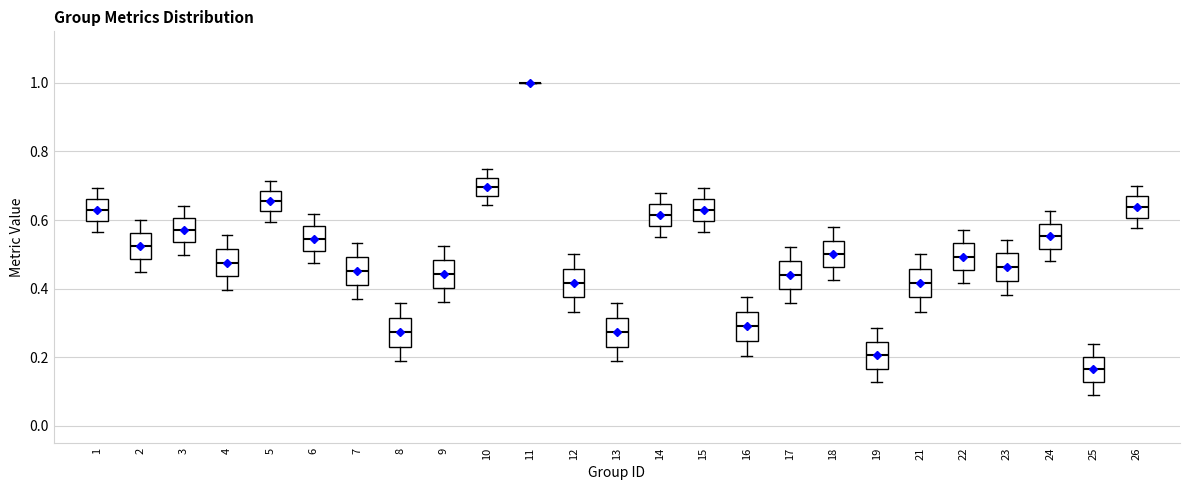

Reading left to right, read every box against the y-axis: the position of its median line, the range the box covers, and the ends of its whiskers. The values are not printed on the chart, so give them approximately, as read against the axis.

1: median 0.62, box 0.60 to 0.66, whiskers 0.56 to 0.70
2: median 0.52, box 0.48 to 0.56, whiskers 0.46 to 0.60
3: median 0.56, box 0.54 to 0.60, whiskers 0.50 to 0.64
4: median 0.48, box 0.44 to 0.52, whiskers 0.40 to 0.56
5: median 0.66, box 0.62 to 0.68, whiskers 0.60 to 0.72
6: median 0.54, box 0.50 to 0.58, whiskers 0.48 to 0.62
7: median 0.46, box 0.42 to 0.50, whiskers 0.38 to 0.54
8: median 0.28, box 0.24 to 0.32, whiskers 0.18 to 0.36
9: median 0.44, box 0.40 to 0.48, whiskers 0.36 to 0.52
10: median 0.70, box 0.66 to 0.72, whiskers 0.64 to 0.76
11: box collapsed to a line at 1.00, whiskers 1.00 to 1.00
12: median 0.42, box 0.38 to 0.46, whiskers 0.34 to 0.50
13: median 0.28, box 0.24 to 0.32, whiskers 0.18 to 0.36
14: median 0.62, box 0.58 to 0.64, whiskers 0.56 to 0.68
15: median 0.62, box 0.60 to 0.66, whiskers 0.56 to 0.70
16: median 0.28, box 0.24 to 0.34, whiskers 0.20 to 0.38
17: median 0.44, box 0.40 to 0.48, whiskers 0.36 to 0.52
18: median 0.50, box 0.46 to 0.54, whiskers 0.42 to 0.58
19: median 0.20, box 0.16 to 0.24, whiskers 0.12 to 0.28
21: median 0.42, box 0.38 to 0.46, whiskers 0.34 to 0.50
22: median 0.50, box 0.46 to 0.54, whiskers 0.42 to 0.58
23: median 0.46, box 0.42 to 0.50, whiskers 0.38 to 0.54
24: median 0.56, box 0.52 to 0.58, whiskers 0.48 to 0.62
25: median 0.16, box 0.12 to 0.20, whiskers 0.10 to 0.24
26: median 0.64, box 0.60 to 0.66, whiskers 0.58 to 0.70